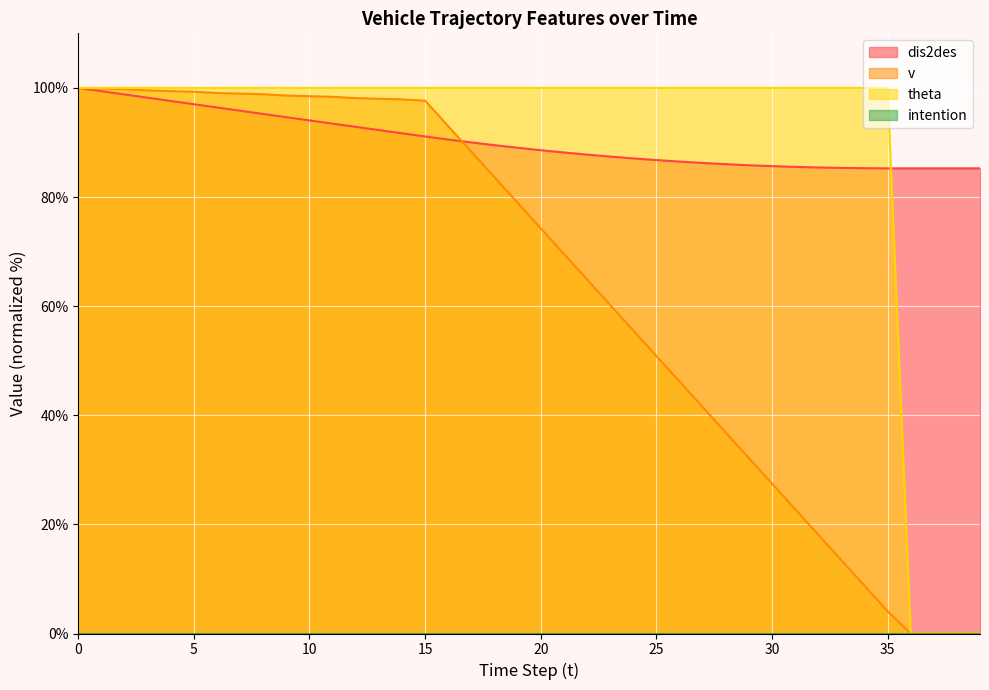

Is it true that dis2des equals 99.4 at 1?

True